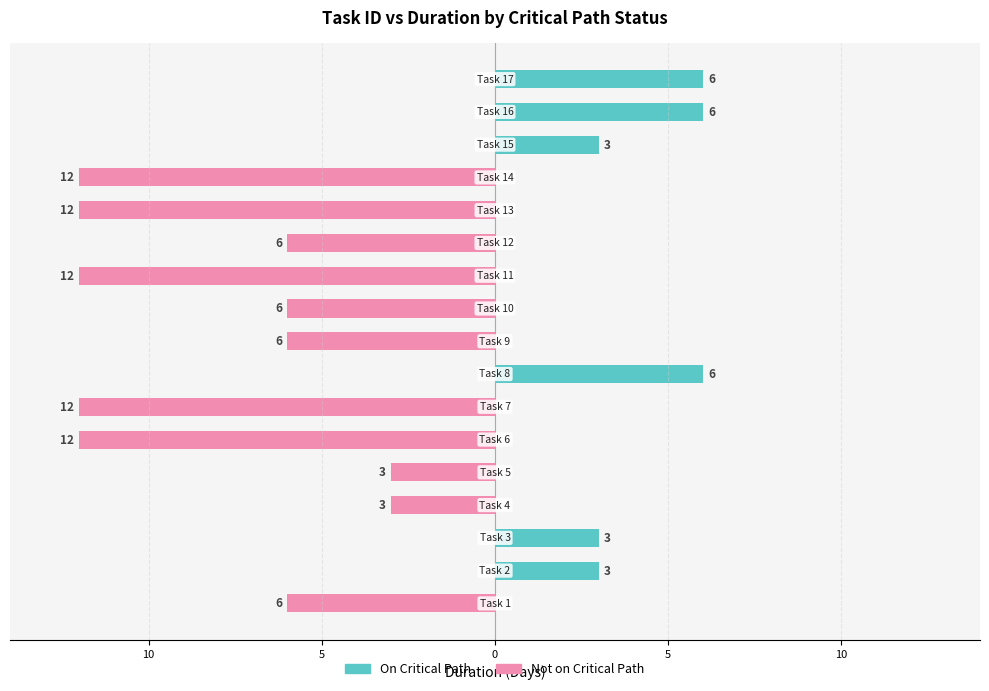

What is the total value across all series at 16?

6